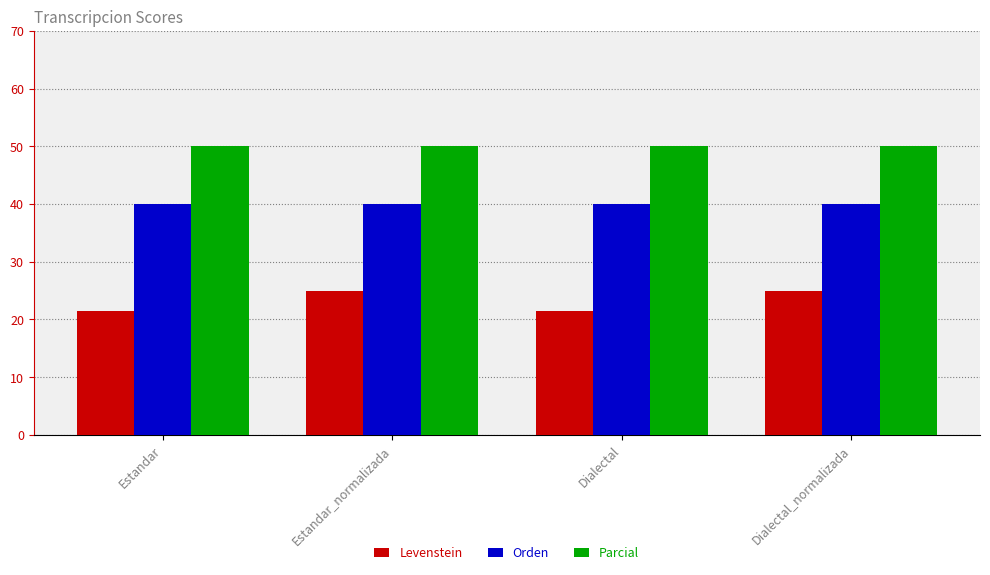

What is the maximum value shown in the chart?

50.0